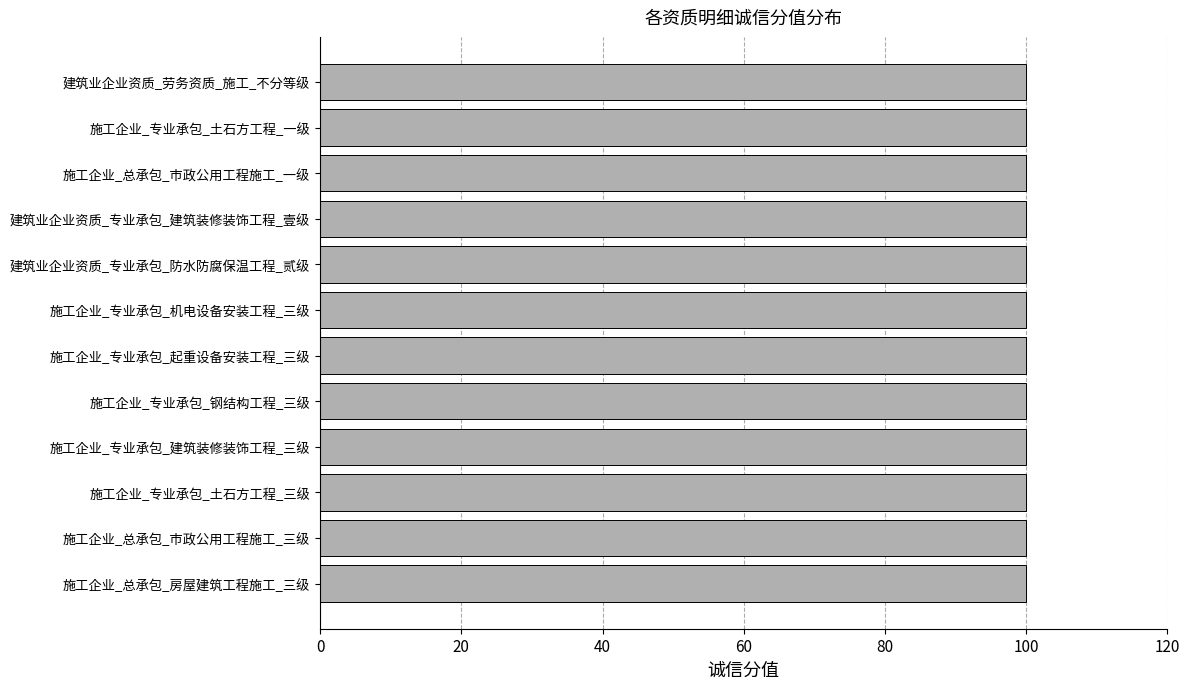

What is the label of the 4th bar from the right?

建筑业企业资质_专业承包_建筑装修装饰工程_壹级